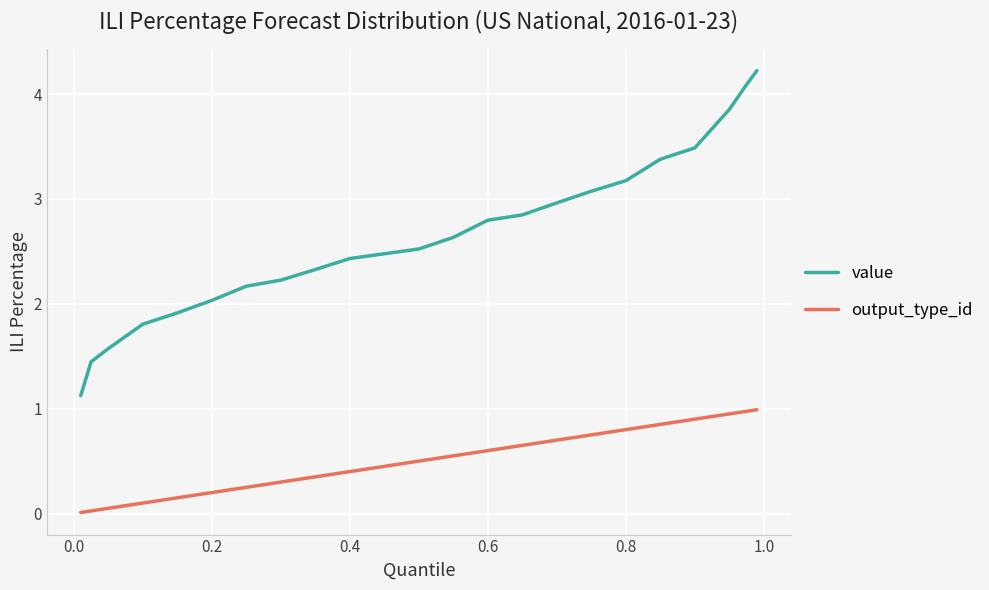

Is this an area chart (filled region under the line)?

No